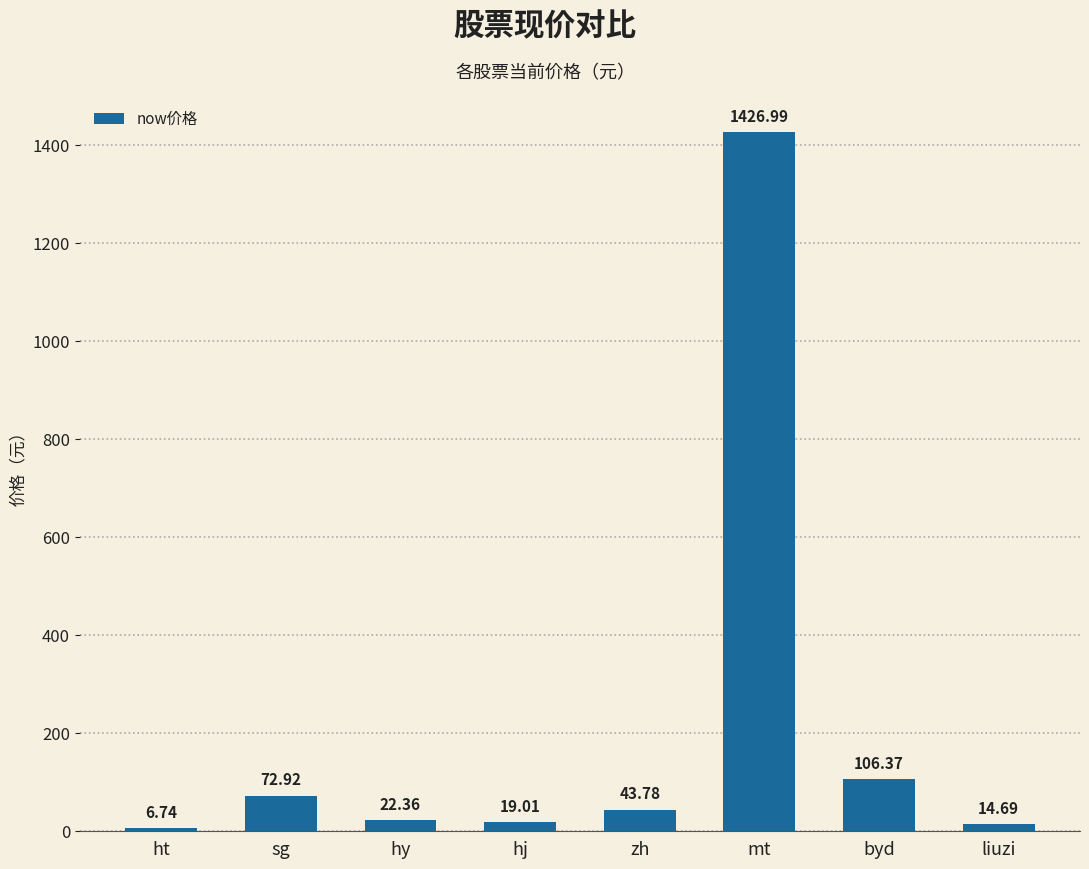

What is the value of the 6th bar from the left?

1427.0